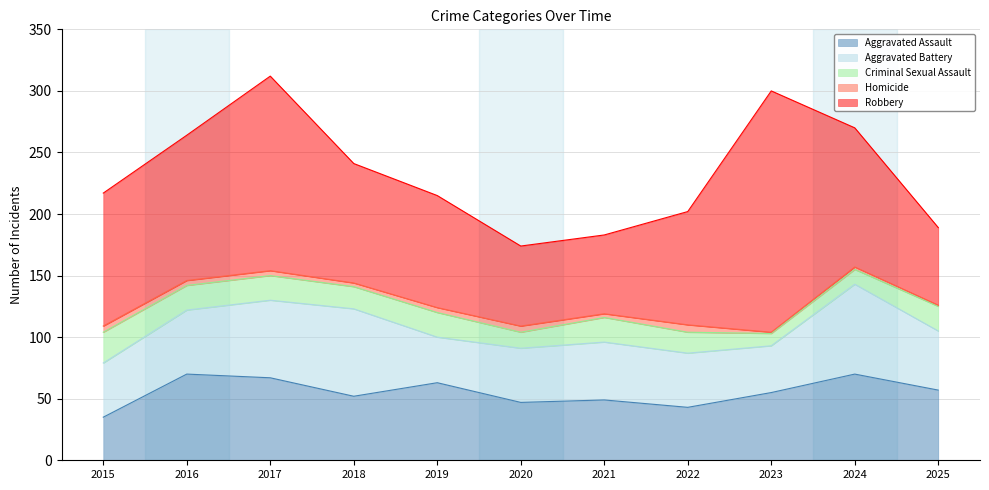

Is it true that Aggravated Battery equals 44 at 2015?

True